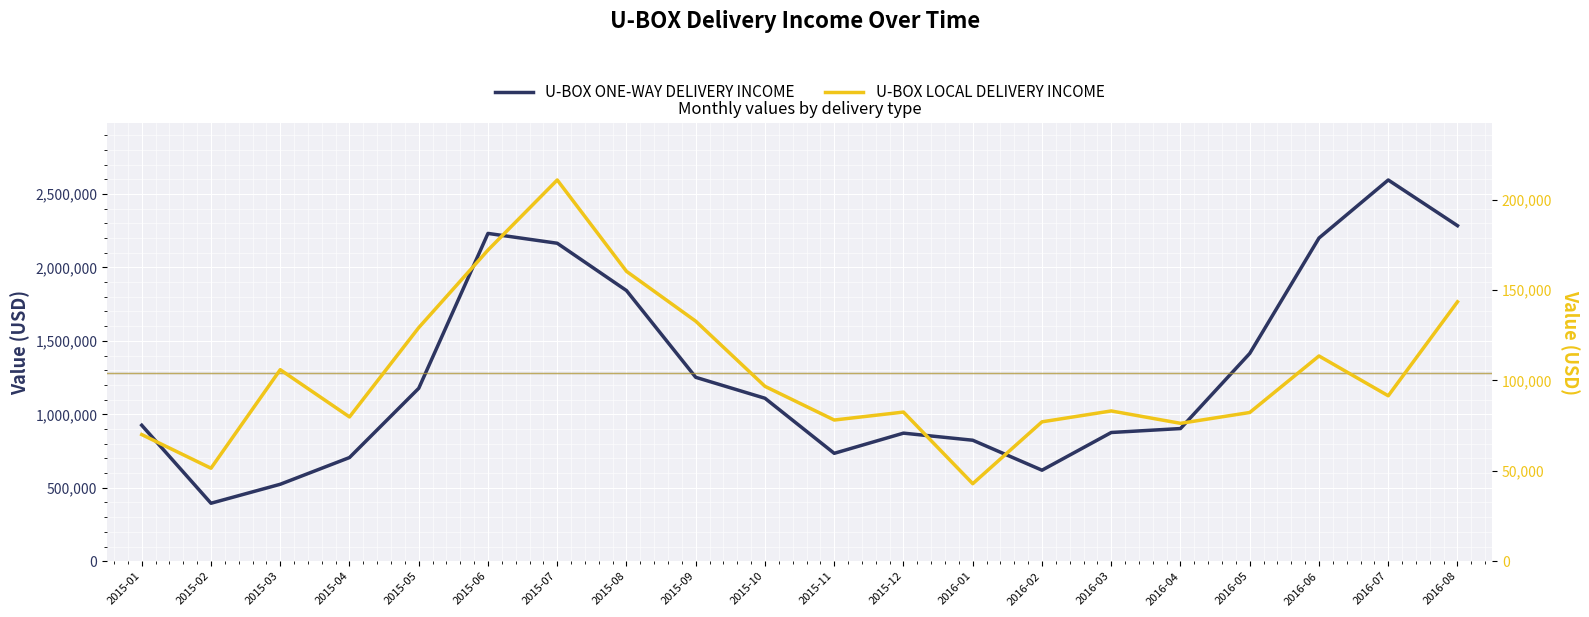

At which label does U-BOX LOCAL DELIVERY INCOME first exceed 91494?

2015-03